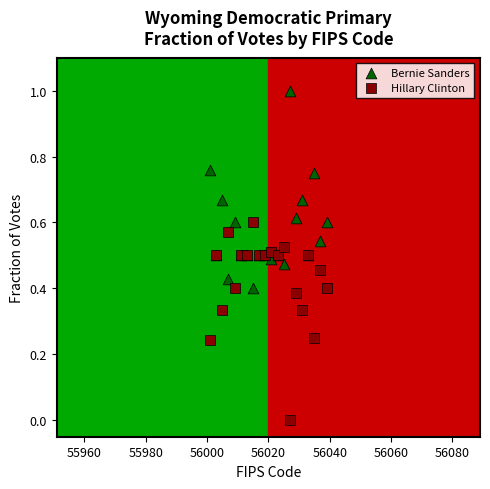

Which series reaches the minimum Y coordinate?

Hillary Clinton